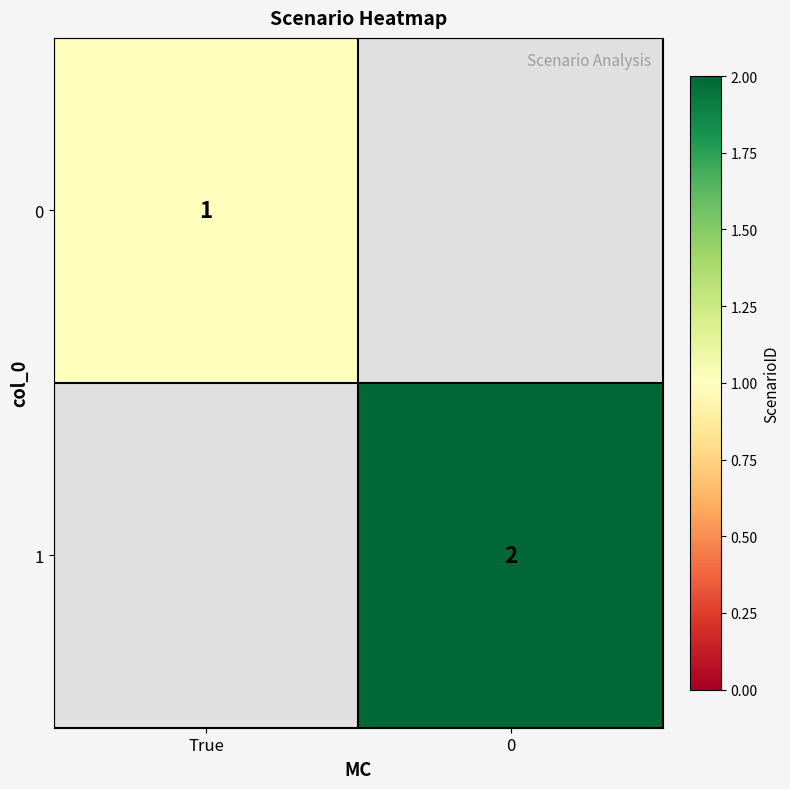

Is it true that 0 equals 0 at True?

False